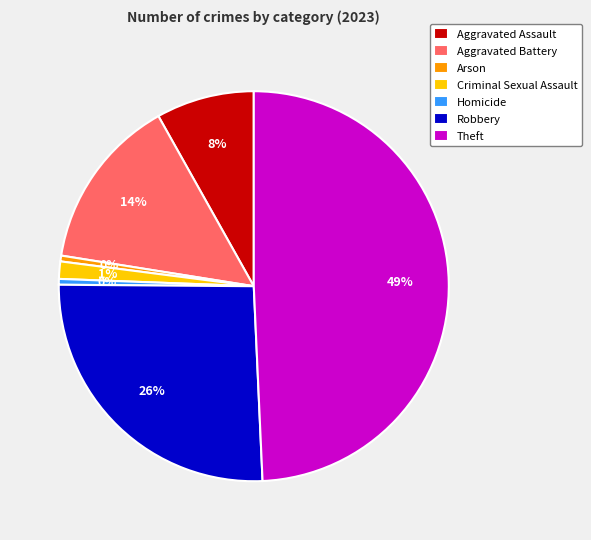

Which category has the biggest portion of the pie?

Theft